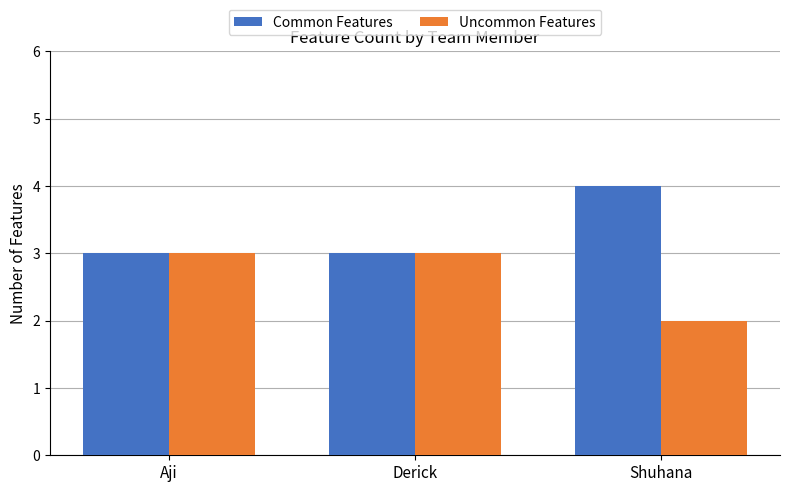

Reading left to right, list all the values displayed in this chart.

Common Features: Aji=3	Derick=3	Shuhana=4
Uncommon Features: Aji=3	Derick=3	Shuhana=2